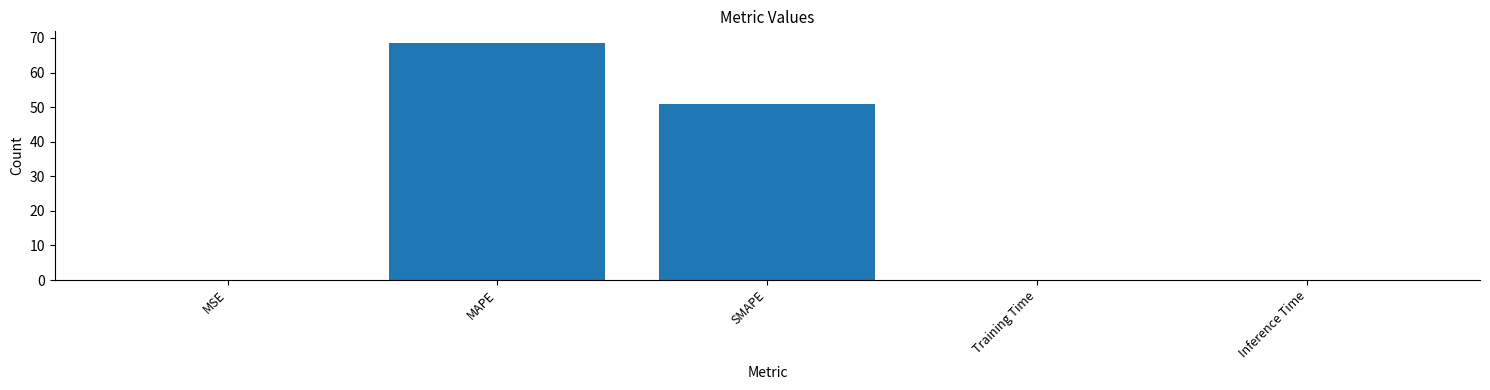

What is the difference between the values at MSE and SMAPE?

50.9